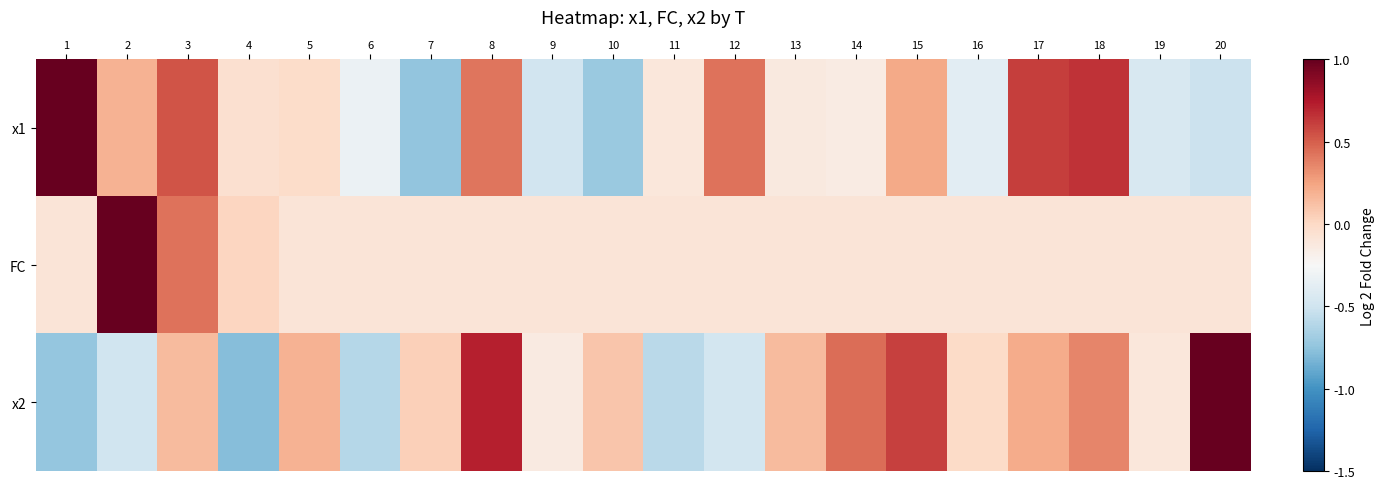

Reading left to right, what are all the values shown in this chart?

x1: 1=1.0	2=0.2	3=0.5	4=-0.0	5=-0.0	6=-0.3	7=-0.7	8=0.4	9=-0.5	10=-0.7	11=-0.1	12=0.4	13=-0.1	14=-0.1	15=0.2	16=-0.4	17=0.6	18=0.7	19=-0.4	20=-0.5
FC: 1=-0.1	2=1.0	3=0.4	4=0.0	5=-0.1	6=-0.1	7=-0.1	8=-0.1	9=-0.1	10=-0.1	11=-0.1	12=-0.1	13=-0.1	14=-0.1	15=-0.1	16=-0.1	17=-0.1	18=-0.1	19=-0.1	20=-0.1
x2: 1=-0.7	2=-0.5	3=0.1	4=-0.8	5=0.2	6=-0.6	7=0.0	8=0.7	9=-0.1	10=0.1	11=-0.6	12=-0.5	13=0.1	14=0.4	15=0.6	16=-0.0	17=0.2	18=0.4	19=-0.1	20=1.0